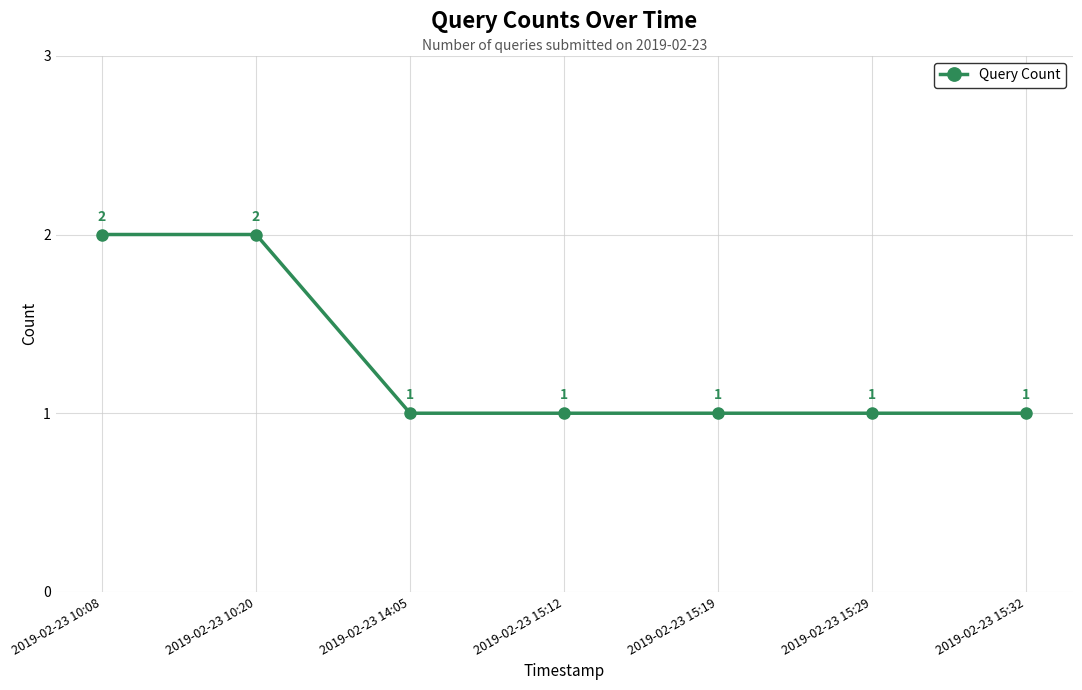

What is the minimum value shown in the chart?

1